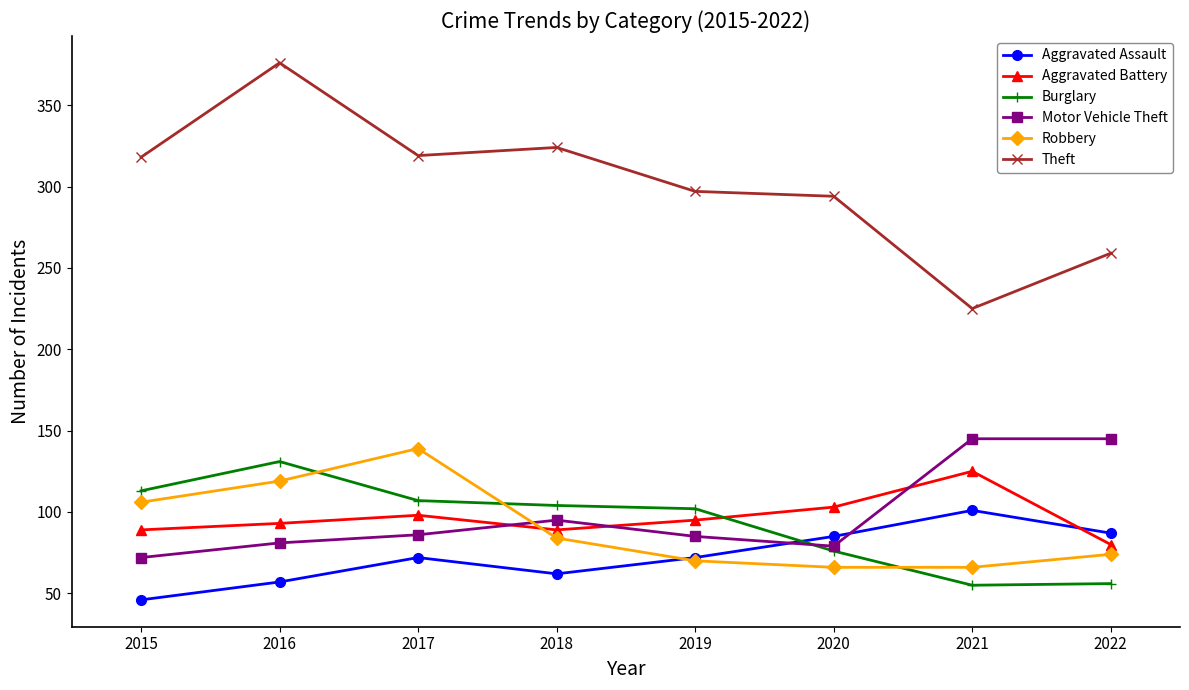

True or false: Robbery has more than 0 points higher than both neighbors.

True